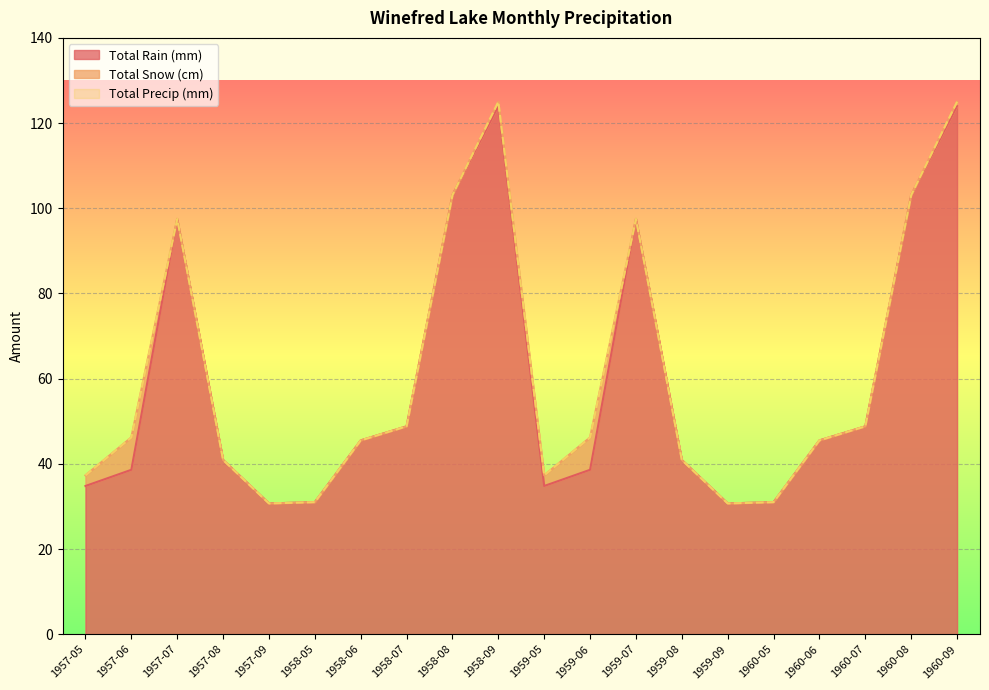

Read the Total Precip (mm) value at 1959-07.

97.5